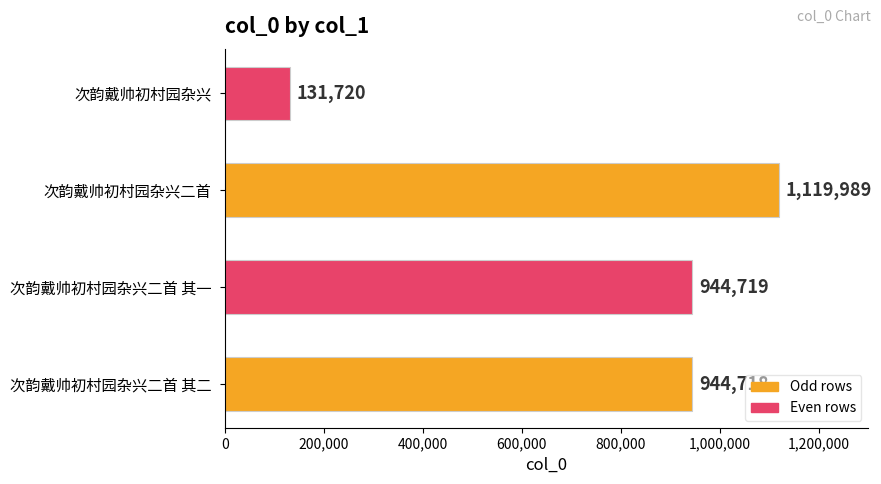

Rank the categories by value from highest to lowest.

次韵戴帅初村园杂兴二首, 次韵戴帅初村园杂兴二首 其一, 次韵戴帅初村园杂兴二首 其二, 次韵戴帅初村园杂兴